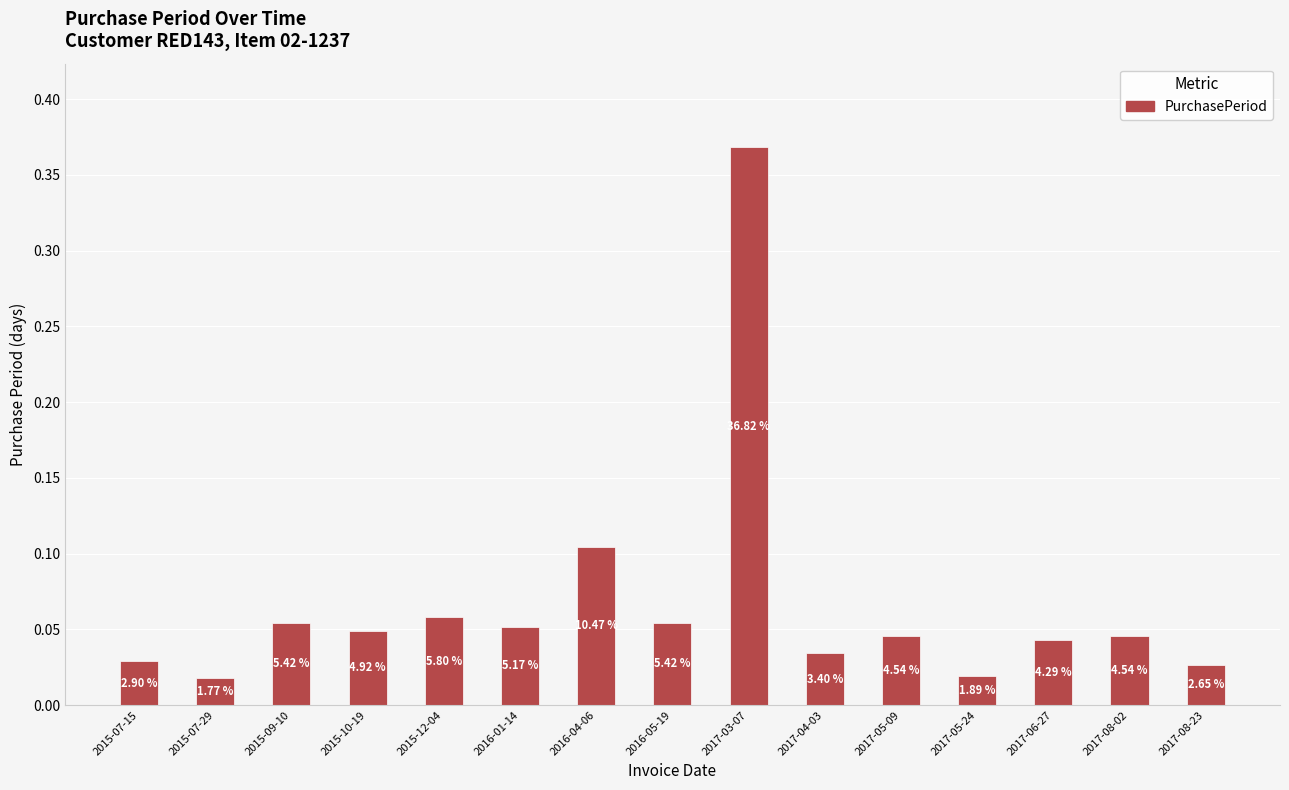

How many bars are there in total?

15